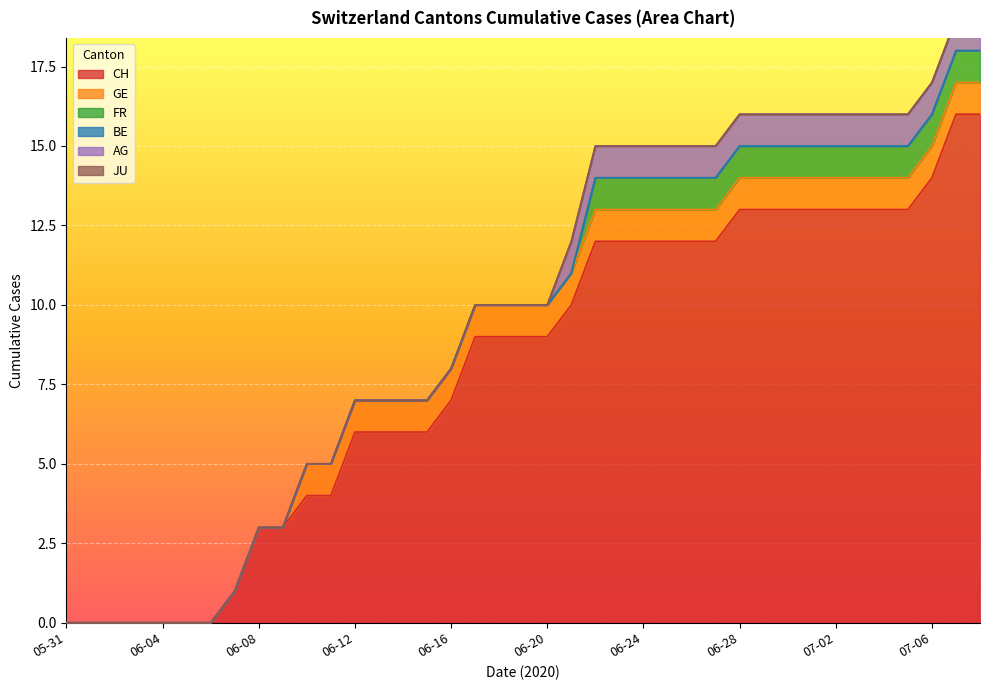

True or false: BE and CH intersect in this chart.

False